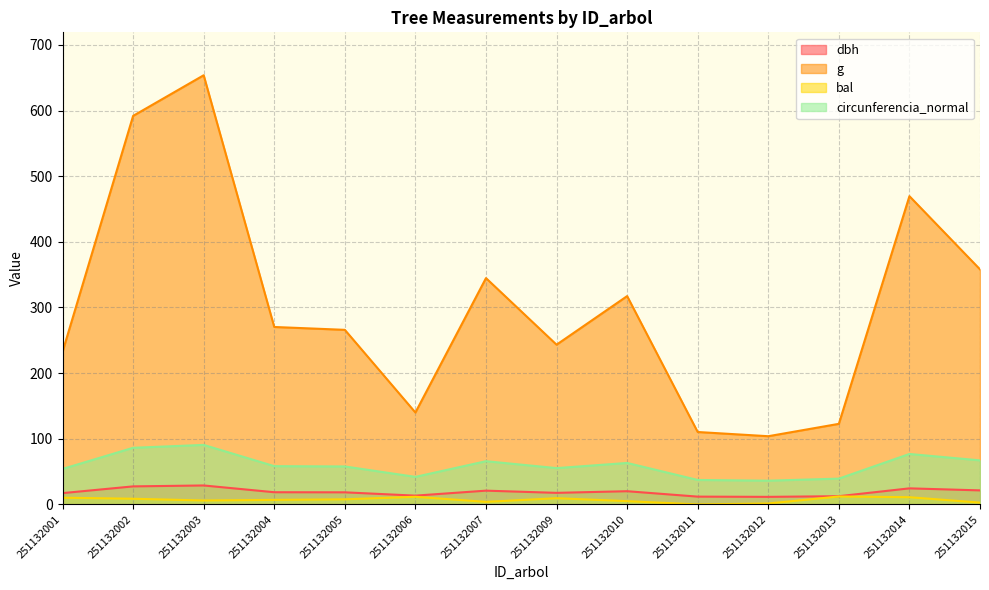

True or false: bal and g cross at least once.

False